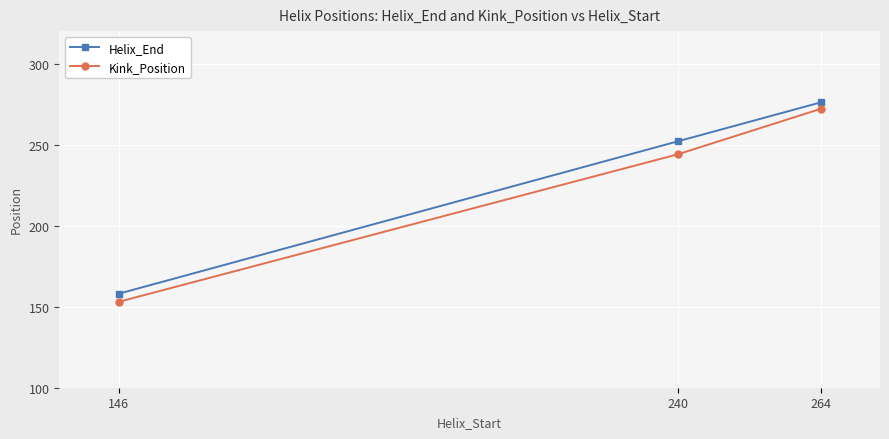

Reading right to left, extract all data points from this chart.

Helix_End: 264=276	240=252	146=158
Kink_Position: 264=272	240=244	146=153